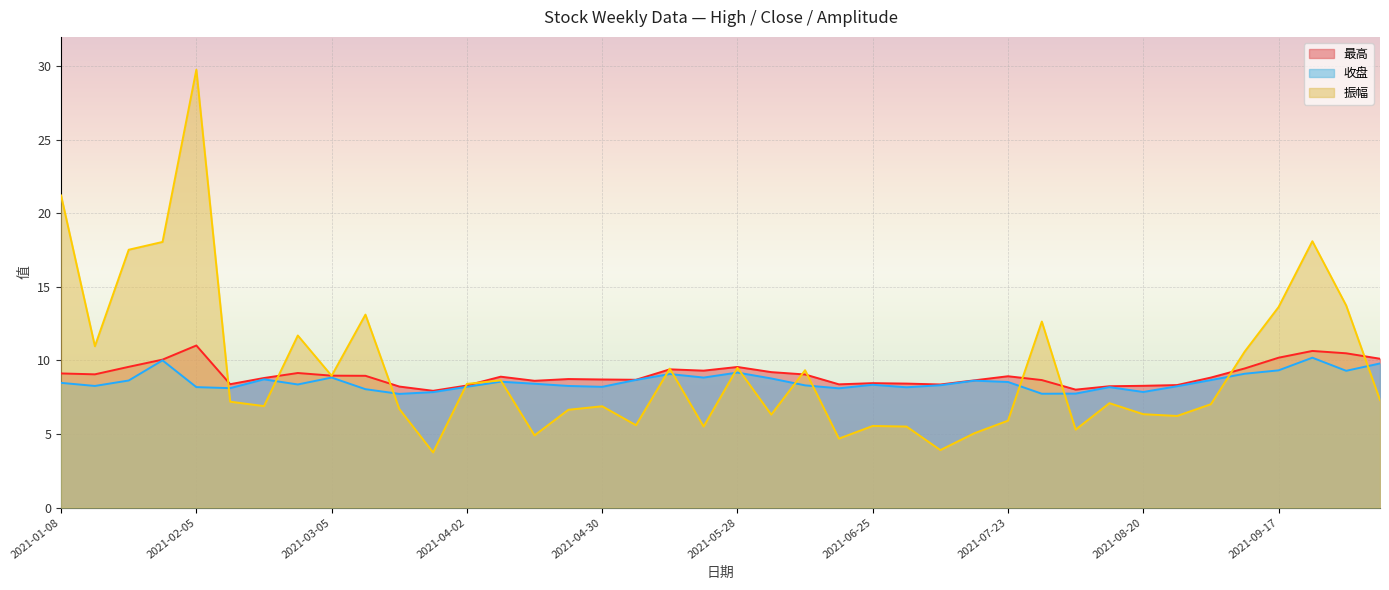

How many lines are shown in the chart?

3